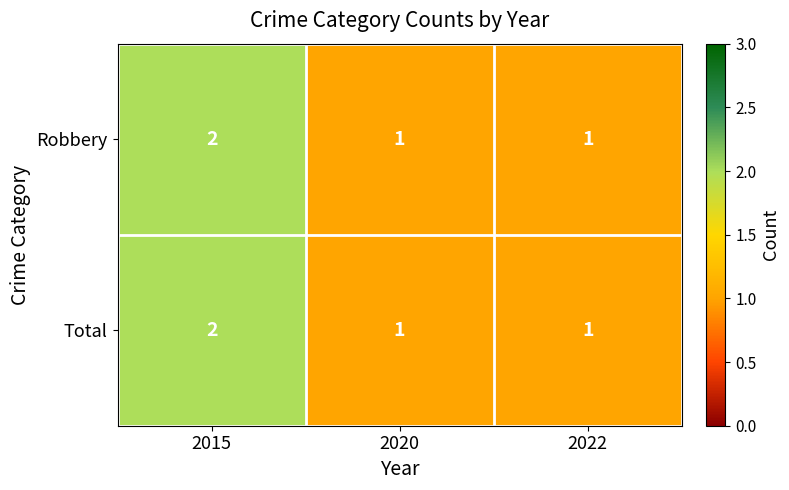

What is the sum of the Total values at 2015 and 2022?

3